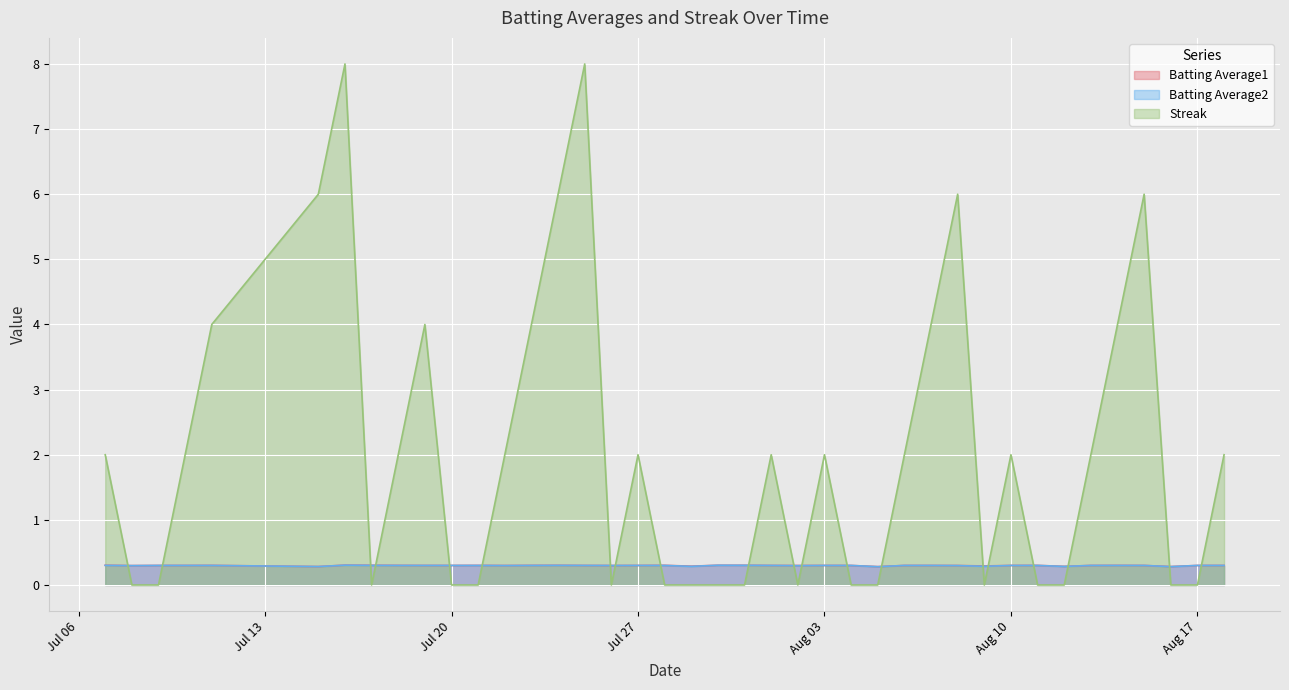

How many interior local valleys does the Streak series have?

4